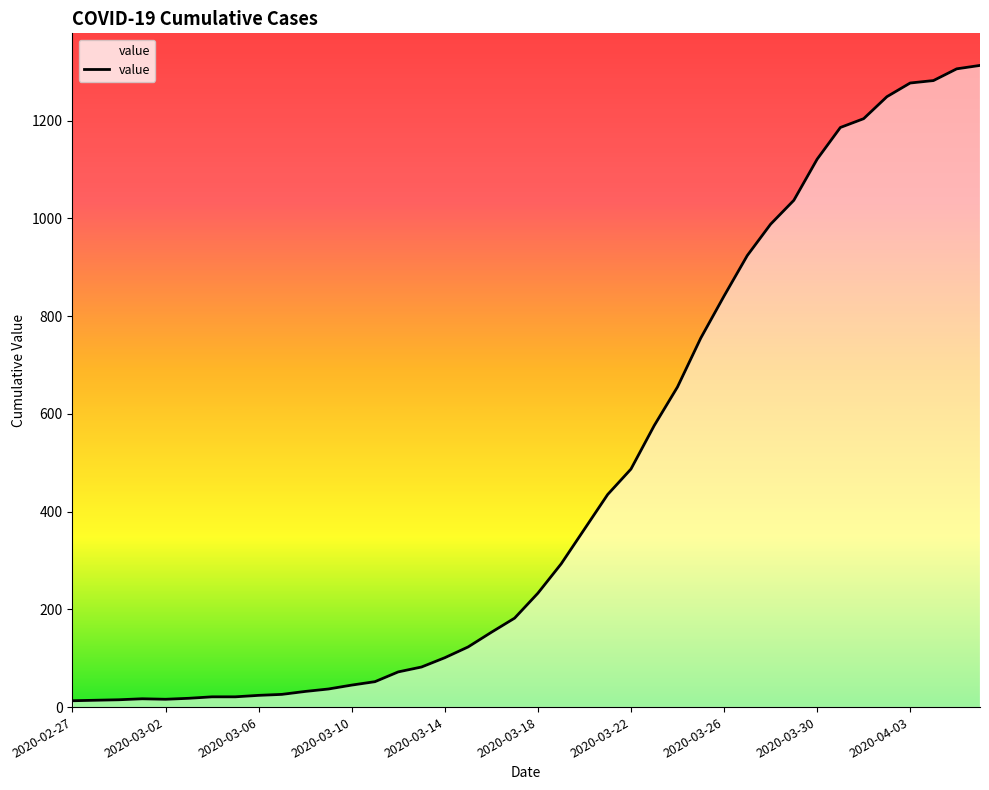

What is the maximum value shown in the chart?

1313